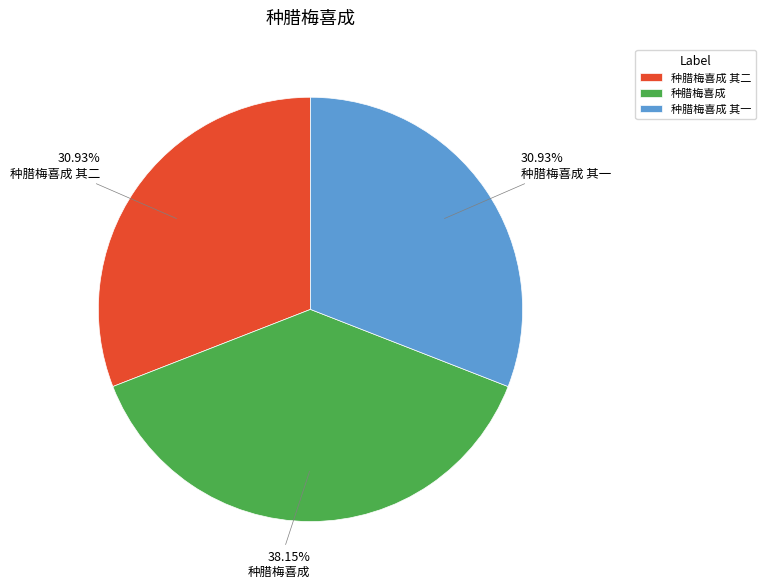

Which has a higher value, 种腊梅喜成 or 种腊梅喜成 其一?

种腊梅喜成